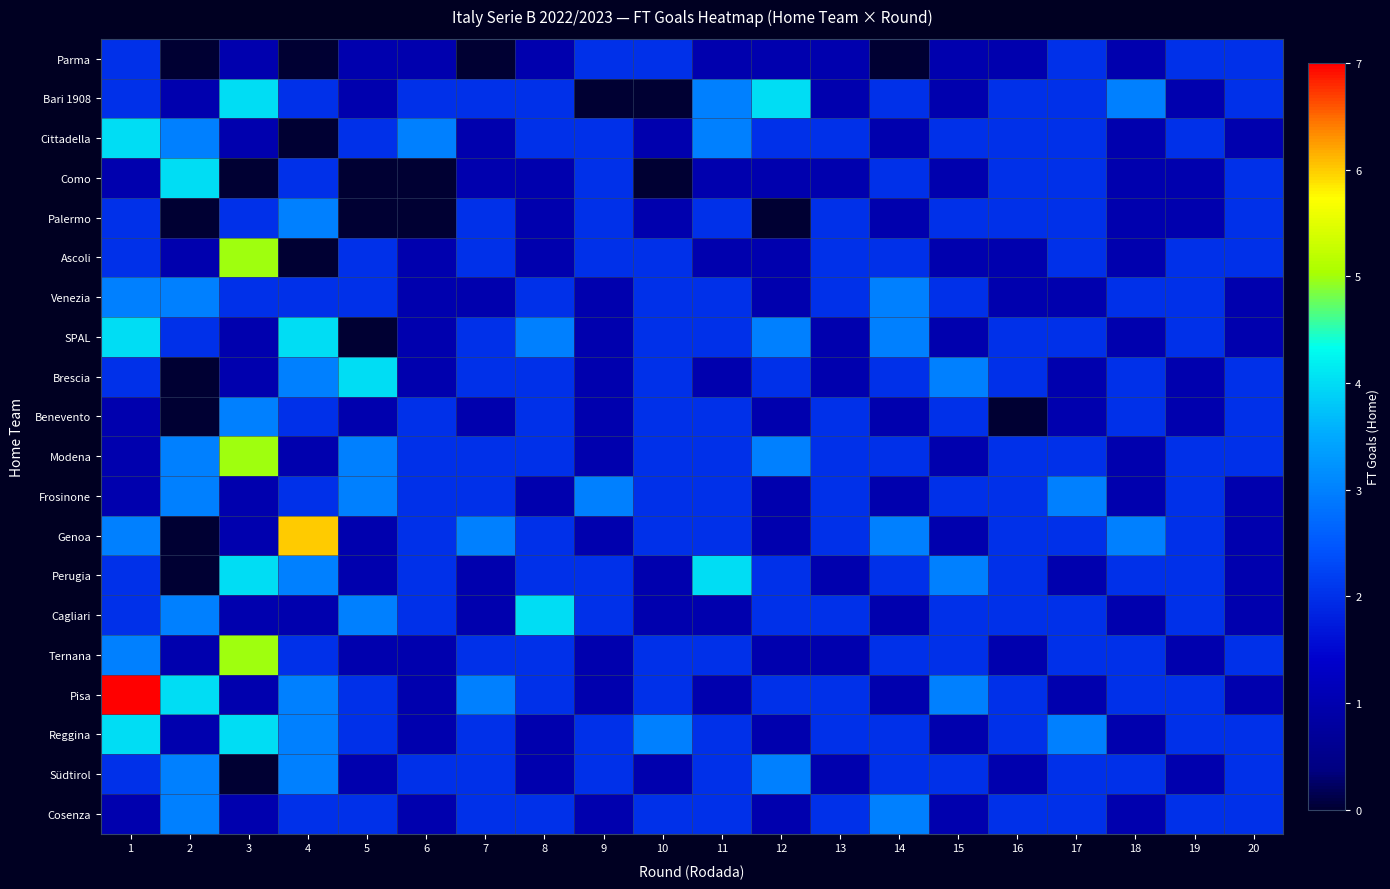

Reading right to left, list all the values displayed in this chart.

Parma: 20=2	19=2	18=1	17=2	16=1	15=1	14=0	13=1	12=1	11=1	10=2	9=2	8=1	7=0	6=1	5=1	4=0	3=1	2=0	1=2
Bari 1908: 20=2	19=1	18=3	17=2	16=2	15=1	14=2	13=1	12=4	11=3	10=0	9=0	8=2	7=2	6=2	5=1	4=2	3=4	2=1	1=2
Cittadella: 20=1	19=2	18=1	17=2	16=2	15=2	14=1	13=2	12=2	11=3	10=1	9=2	8=2	7=1	6=3	5=2	4=0	3=1	2=3	1=4
Como: 20=2	19=1	18=1	17=2	16=2	15=1	14=2	13=1	12=1	11=1	10=0	9=2	8=1	7=1	6=0	5=0	4=2	3=0	2=4	1=1
Palermo: 20=2	19=1	18=1	17=2	16=2	15=2	14=1	13=2	12=0	11=2	10=1	9=2	8=1	7=2	6=0	5=0	4=3	3=2	2=0	1=2
Ascoli: 20=2	19=2	18=1	17=2	16=1	15=1	14=2	13=2	12=1	11=1	10=2	9=2	8=1	7=2	6=1	5=2	4=0	3=5	2=1	1=2
Venezia: 20=1	19=2	18=2	17=1	16=1	15=2	14=3	13=2	12=1	11=2	10=2	9=1	8=2	7=1	6=1	5=2	4=2	3=2	2=3	1=3
SPAL: 20=1	19=2	18=1	17=2	16=2	15=1	14=3	13=1	12=3	11=2	10=2	9=1	8=3	7=2	6=1	5=0	4=4	3=1	2=2	1=4
Brescia: 20=2	19=1	18=2	17=1	16=2	15=3	14=2	13=1	12=2	11=1	10=2	9=1	8=2	7=2	6=1	5=4	4=3	3=1	2=0	1=2
Benevento: 20=2	19=1	18=2	17=1	16=0	15=2	14=1	13=2	12=1	11=2	10=2	9=1	8=2	7=1	6=2	5=1	4=2	3=3	2=0	1=1
Modena: 20=2	19=2	18=1	17=2	16=2	15=1	14=2	13=2	12=3	11=2	10=2	9=1	8=2	7=2	6=2	5=3	4=1	3=5	2=3	1=1
Frosinone: 20=1	19=2	18=1	17=3	16=2	15=2	14=1	13=2	12=1	11=2	10=2	9=3	8=1	7=2	6=2	5=3	4=2	3=1	2=3	1=1
Genoa: 20=1	19=2	18=3	17=2	16=2	15=1	14=3	13=2	12=1	11=2	10=2	9=1	8=2	7=3	6=2	5=1	4=6	3=1	2=0	1=3
Perugia: 20=1	19=2	18=2	17=1	16=2	15=3	14=2	13=1	12=2	11=4	10=1	9=2	8=2	7=1	6=2	5=1	4=3	3=4	2=0	1=2
Cagliari: 20=1	19=2	18=1	17=2	16=2	15=2	14=1	13=2	12=2	11=1	10=1	9=2	8=4	7=1	6=2	5=3	4=1	3=1	2=3	1=2
Ternana: 20=2	19=1	18=2	17=2	16=1	15=2	14=2	13=1	12=1	11=2	10=2	9=1	8=2	7=2	6=1	5=1	4=2	3=5	2=1	1=3
Pisa: 20=1	19=2	18=2	17=1	16=2	15=3	14=1	13=2	12=2	11=1	10=2	9=1	8=2	7=3	6=1	5=2	4=3	3=1	2=4	1=7
Reggina: 20=2	19=2	18=1	17=3	16=2	15=1	14=2	13=2	12=1	11=2	10=3	9=2	8=1	7=2	6=1	5=2	4=3	3=4	2=1	1=4
Südtirol: 20=2	19=1	18=2	17=2	16=1	15=2	14=2	13=1	12=3	11=2	10=1	9=2	8=1	7=2	6=2	5=1	4=3	3=0	2=3	1=2
Cosenza: 20=2	19=2	18=1	17=2	16=2	15=1	14=3	13=2	12=1	11=2	10=2	9=1	8=2	7=2	6=1	5=2	4=2	3=1	2=3	1=1